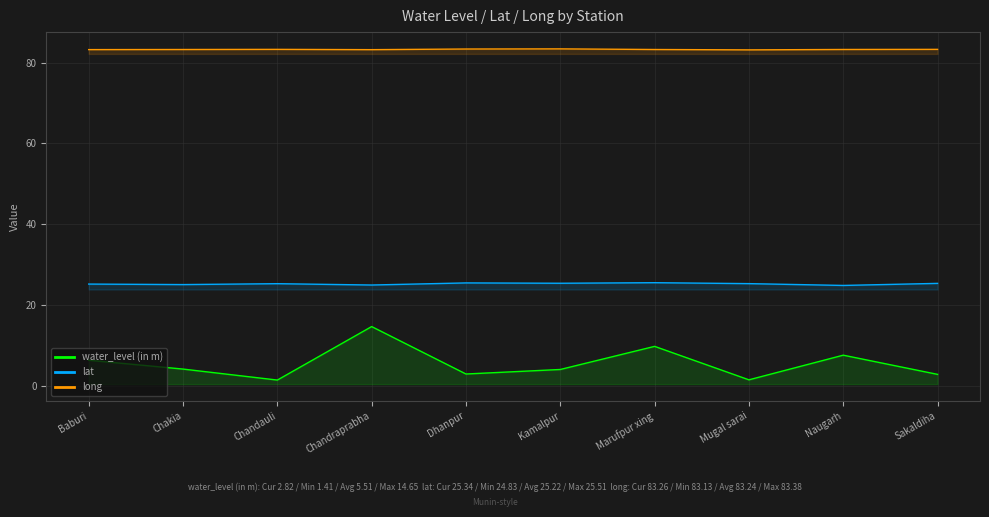

What is the maximum value for water_level (in m)?

14.7